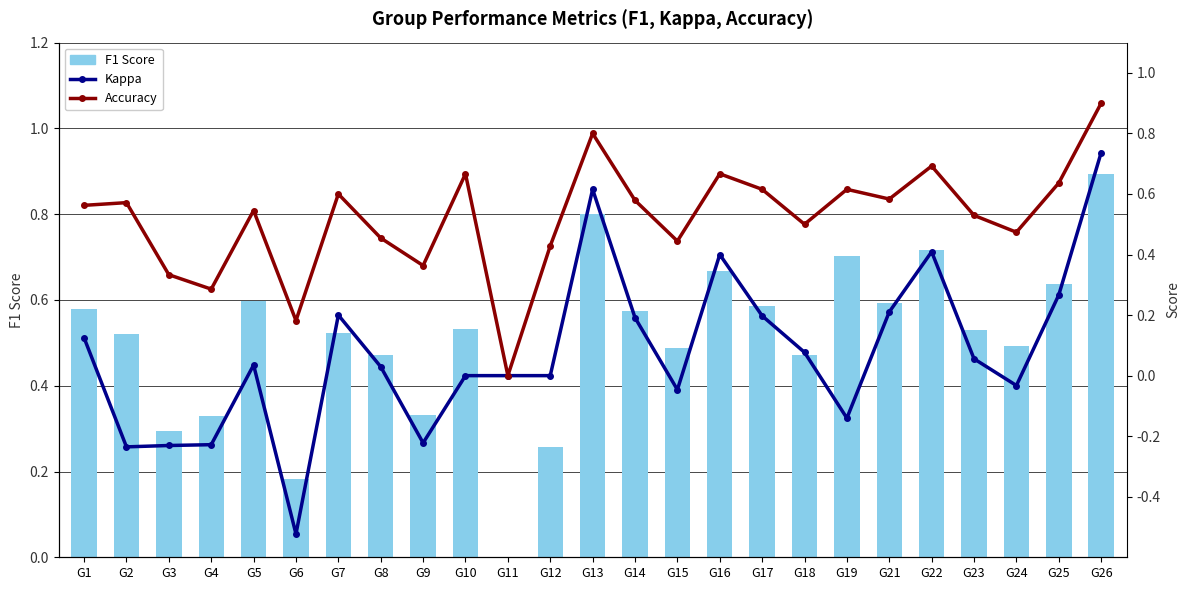

What is the sum of all Kappa values?

1.9